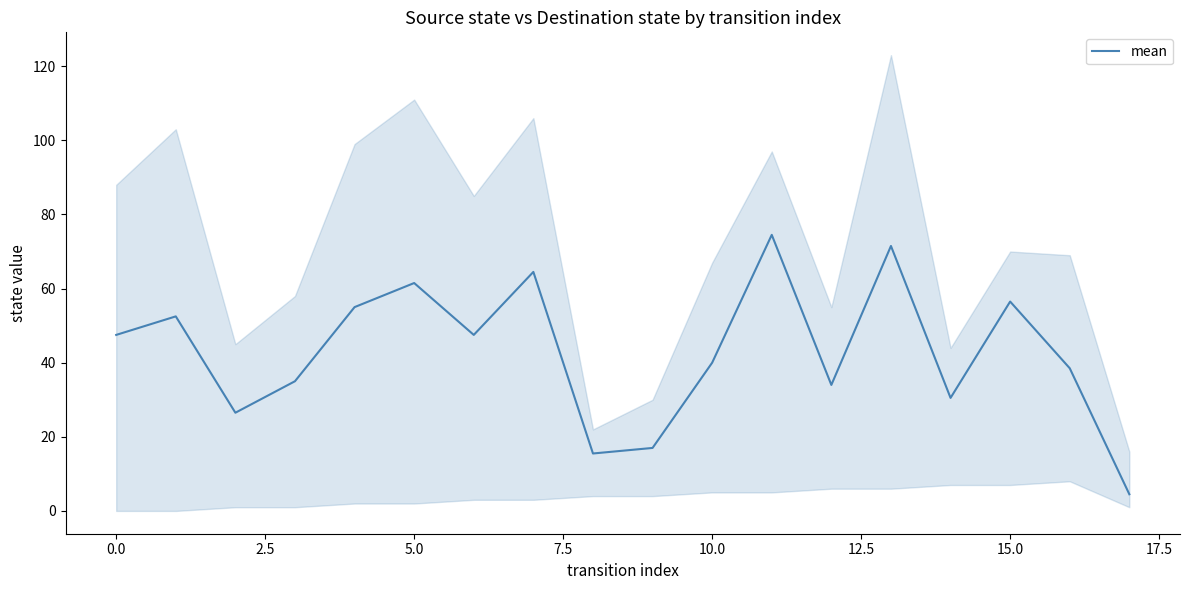

How many values are below 47?

9